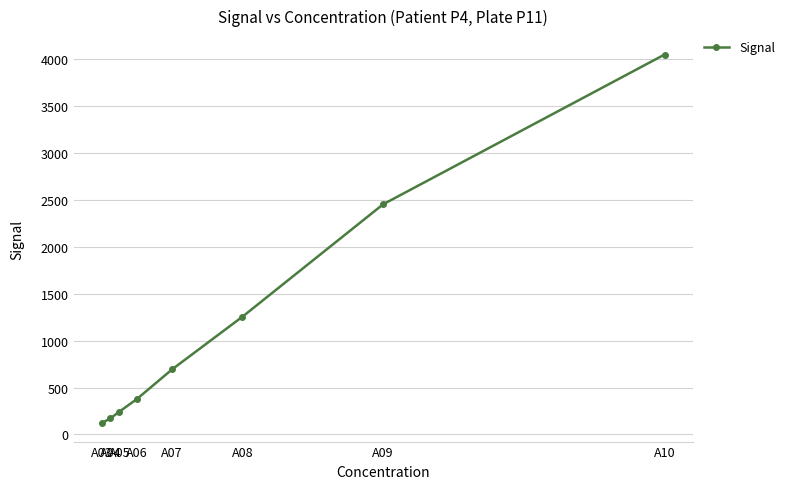

What is the ratio of the value at A10 to the value at A04?

23.6